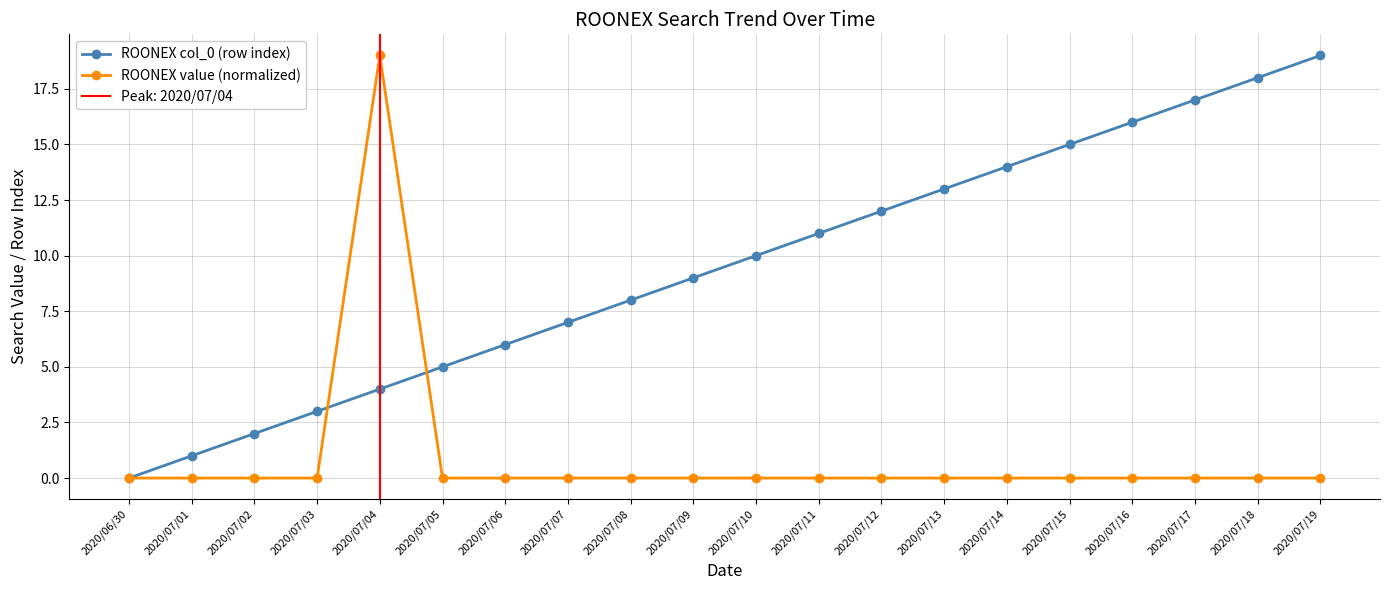

Where do ROONEX col_0 (row index) and ROONEX value (normalized) first cross each other?

2020/07/03 and 2020/07/04